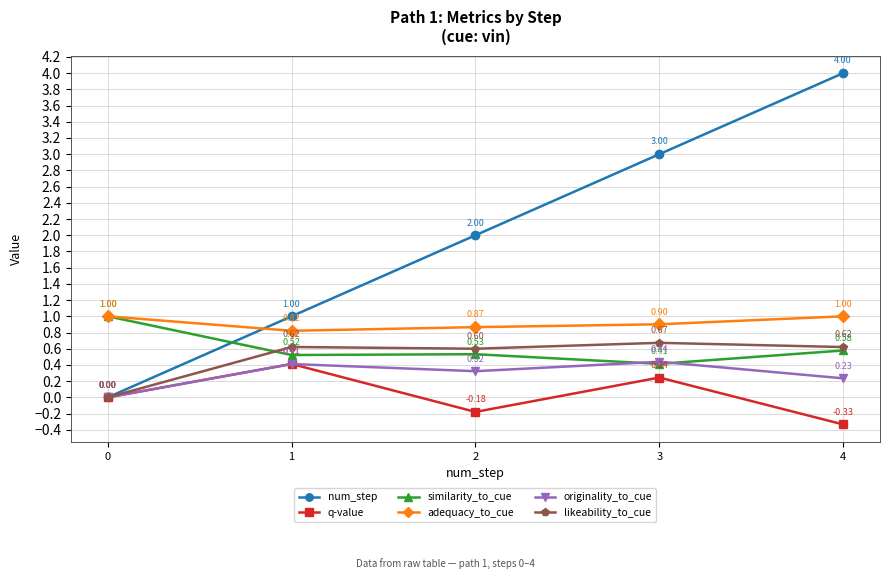

Which series has the largest total across all categories?

num_step